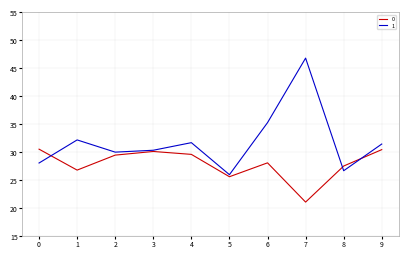

What is the total value across all series at 3?

60.4